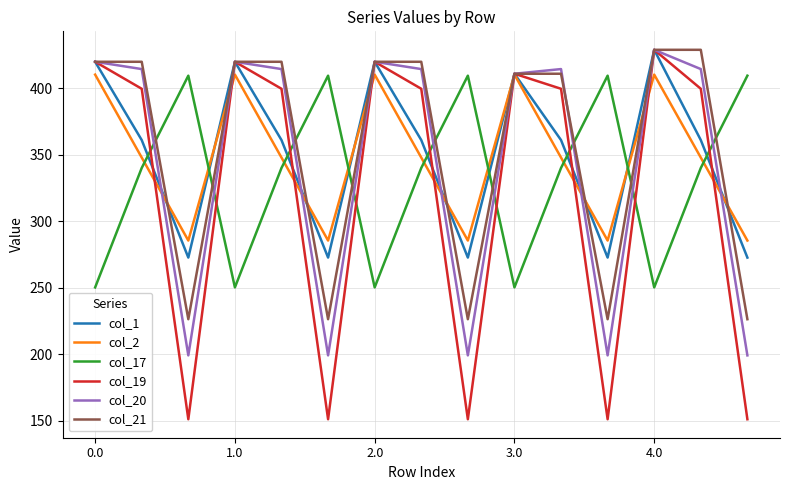

What is the highest value of the col_20 series?

429.0